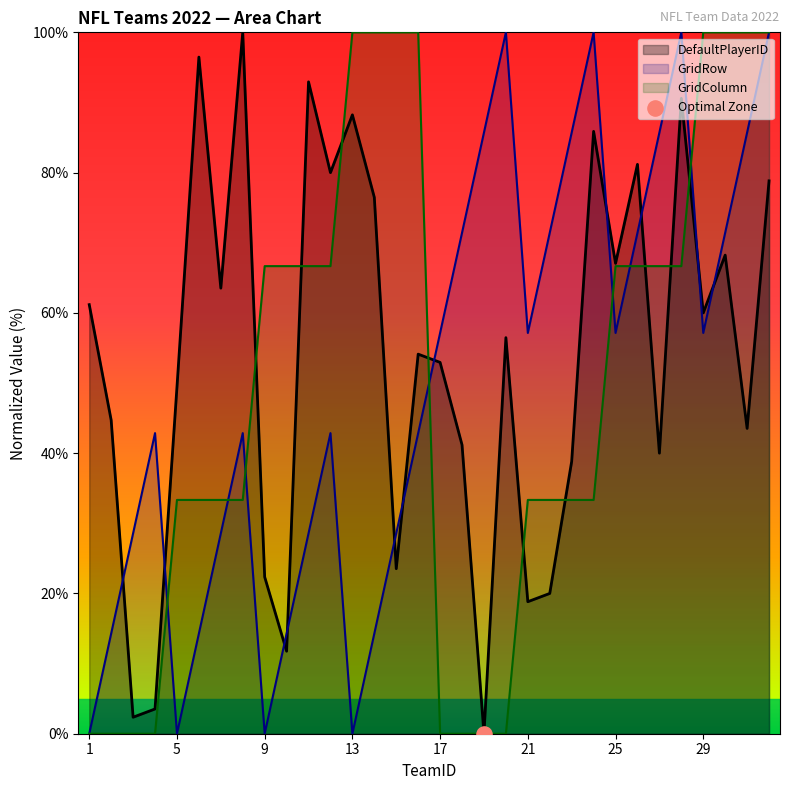

Which series contains the lowest Y value?

DefaultPlayerID